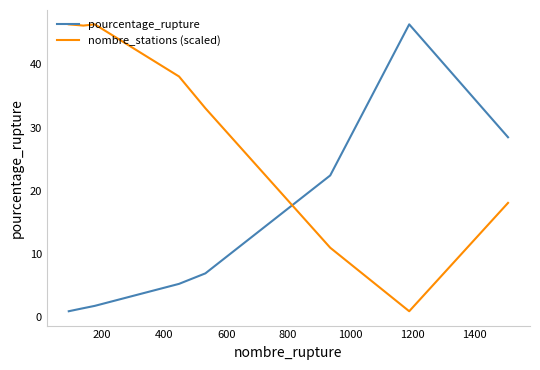

What is the minimum value for pourcentage_rupture?

0.9